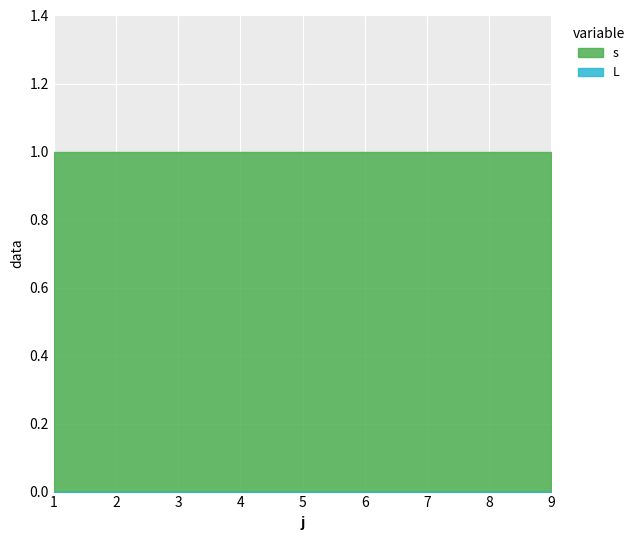

Which label corresponds to the largest value in the chart?

1